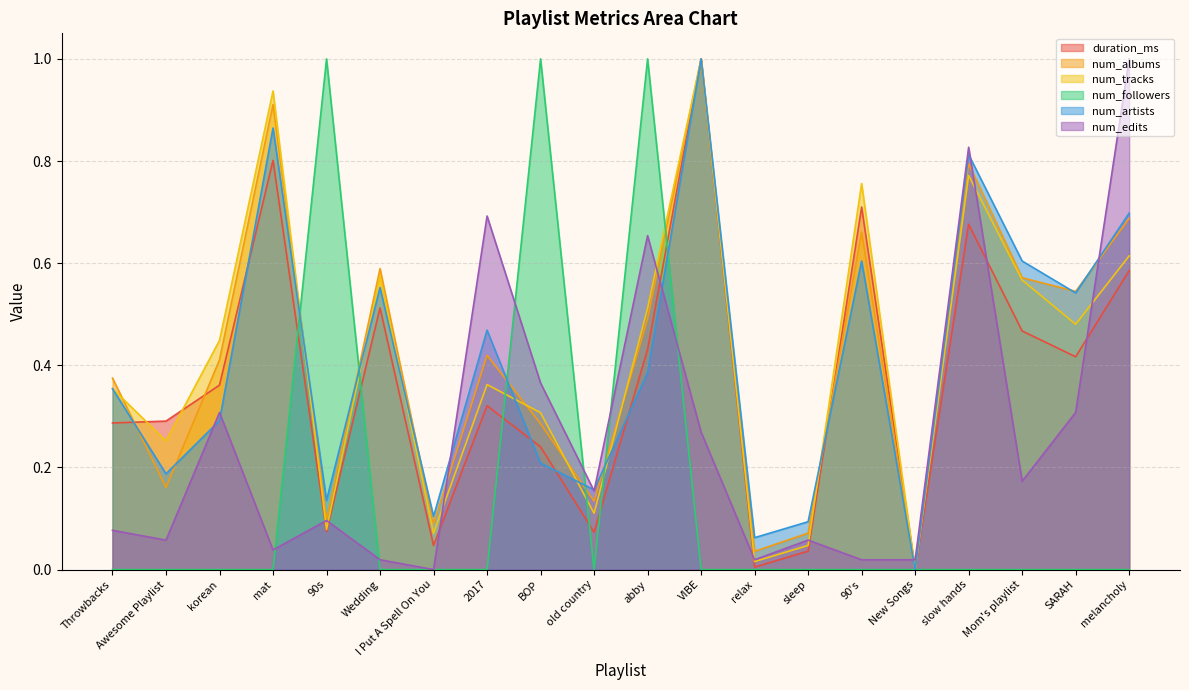

Between melancholy and Wedding, which is larger?

melancholy